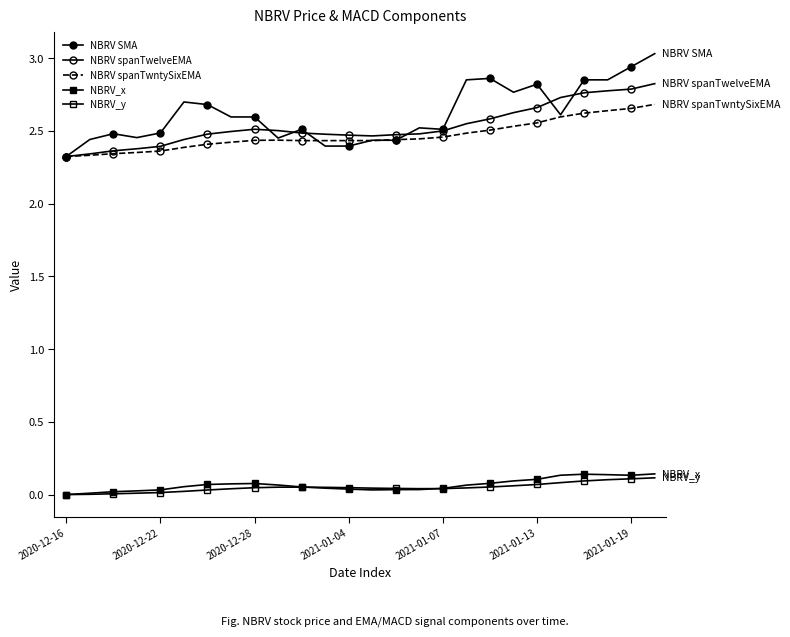

How many distinct data groups are displayed?

5